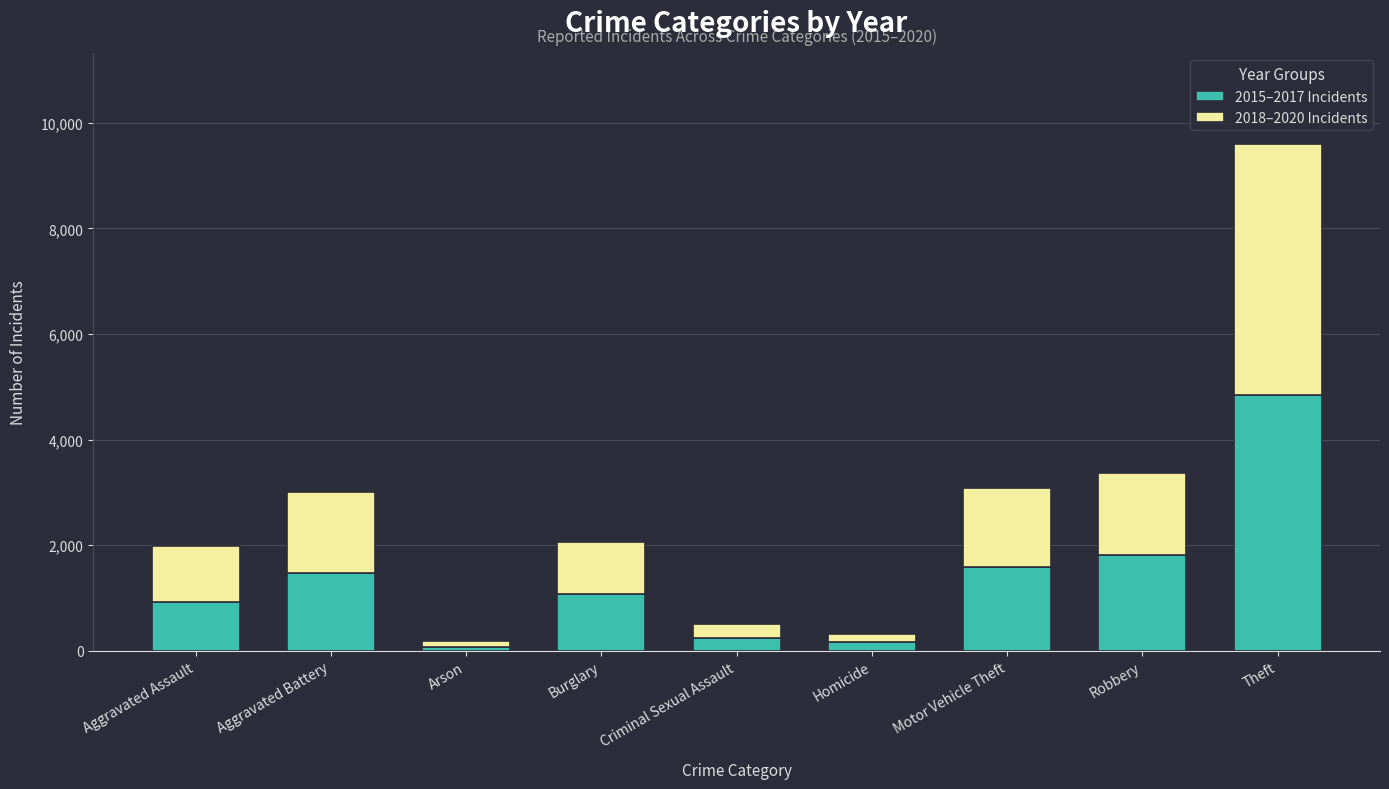

What is the difference between the maximum and minimum values in the 2015–2017 Incidents series?

4769